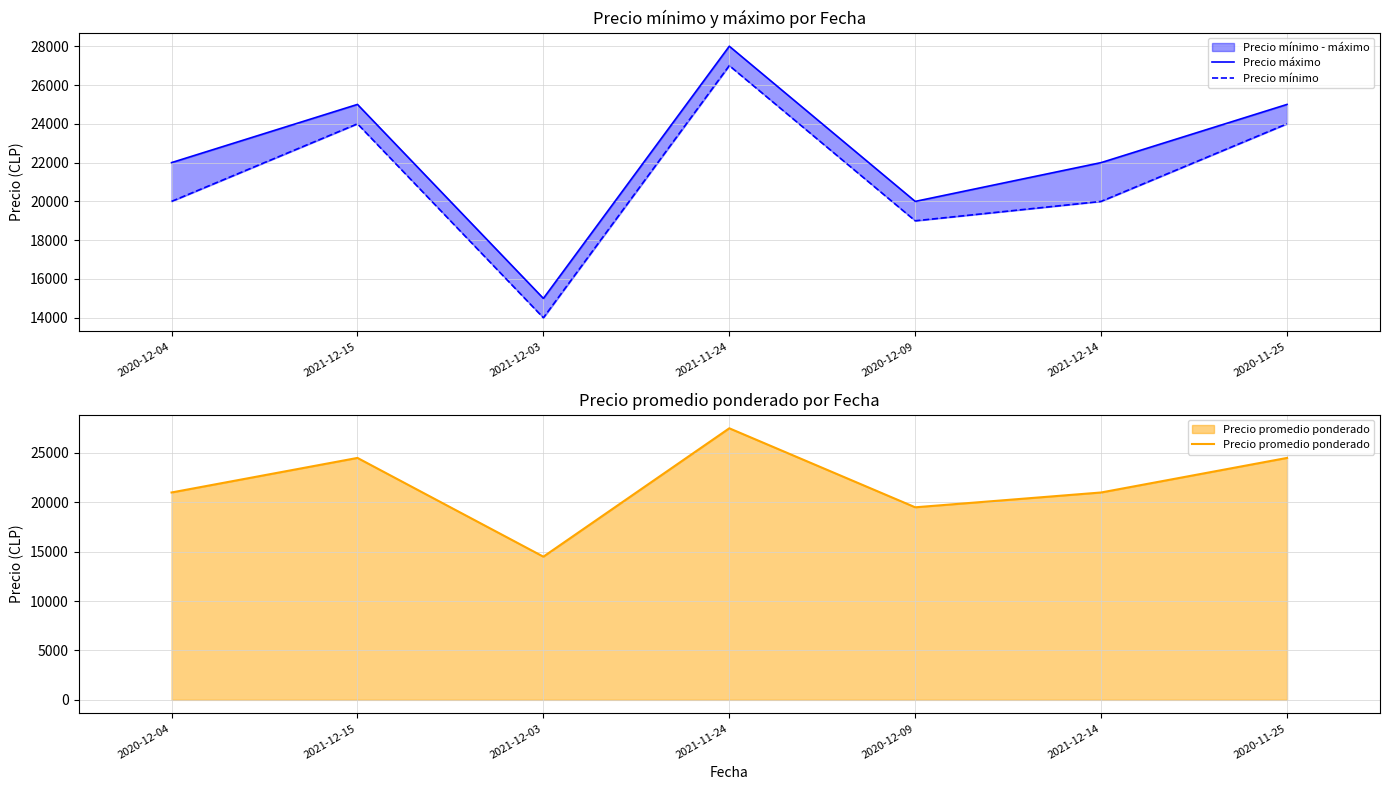

Which has a higher value, 2020-12-09 or 2021-11-24?

2021-11-24